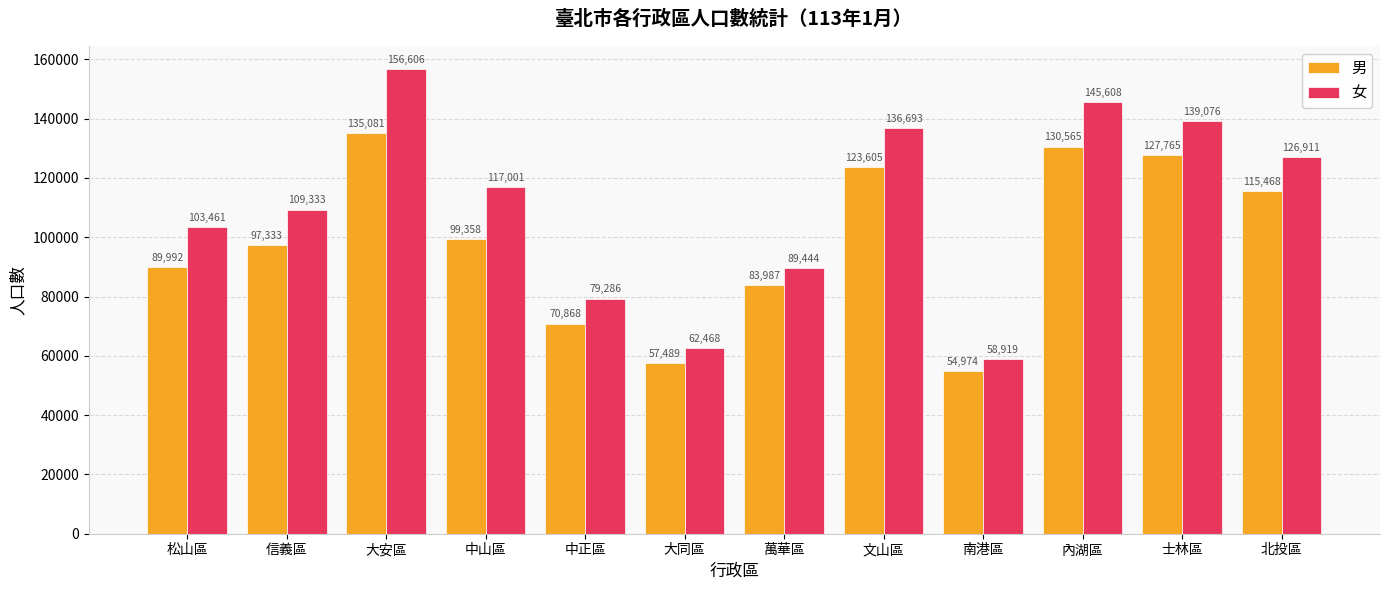

What is the label of the 4th bar from the left?

中山區